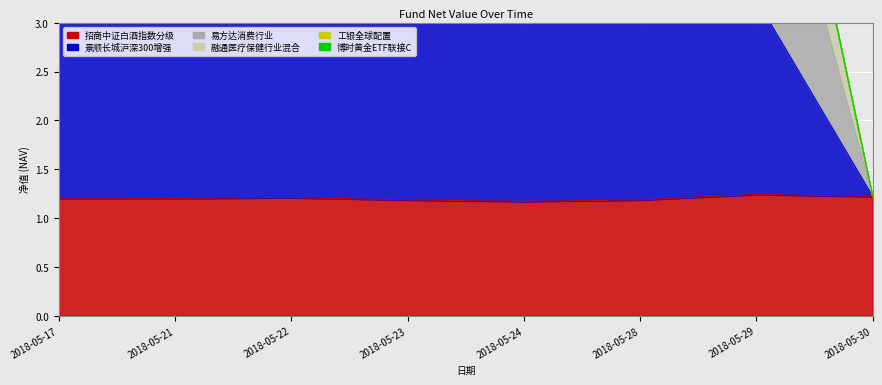

True or false: 易方达消费行业 has a value of 2.6 at 2018-05-24.

False